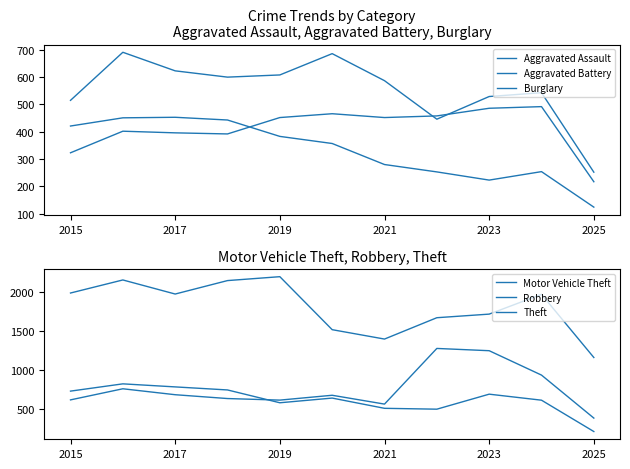

Is the value of Theft at 7 greater than the value of Aggravated Battery at 2025?

Yes